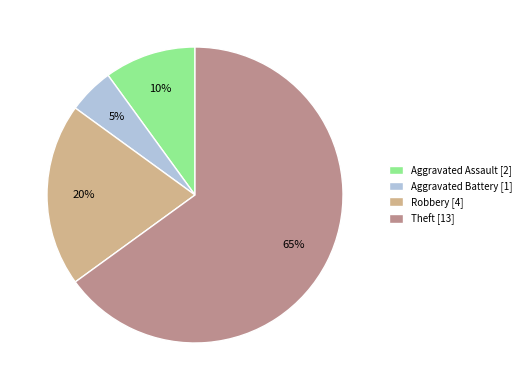

Which category has the biggest portion of the pie?

Theft